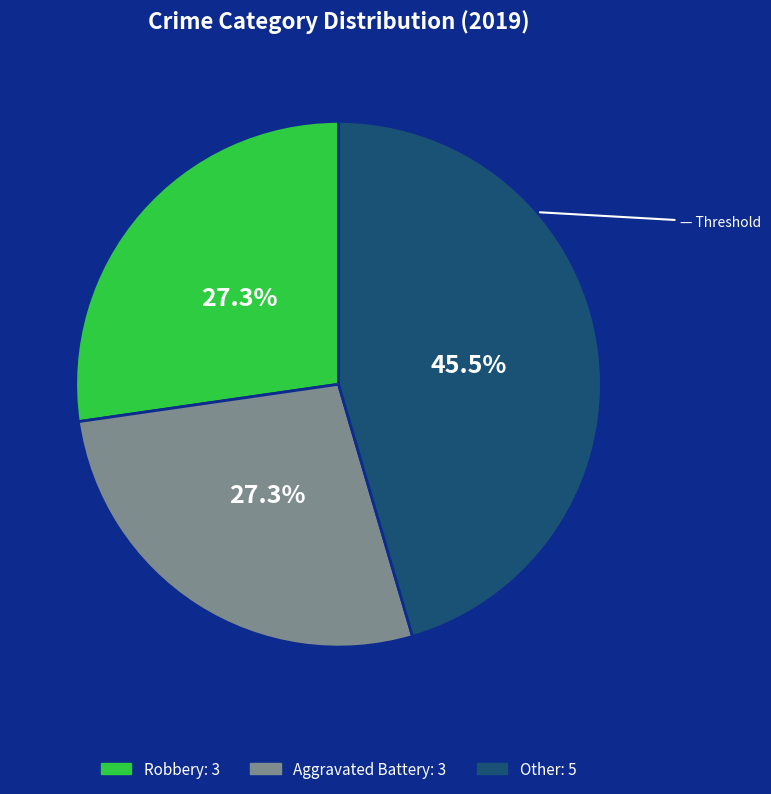

What is the ratio of the value at Aggravated Battery to the value at Other?

0.6